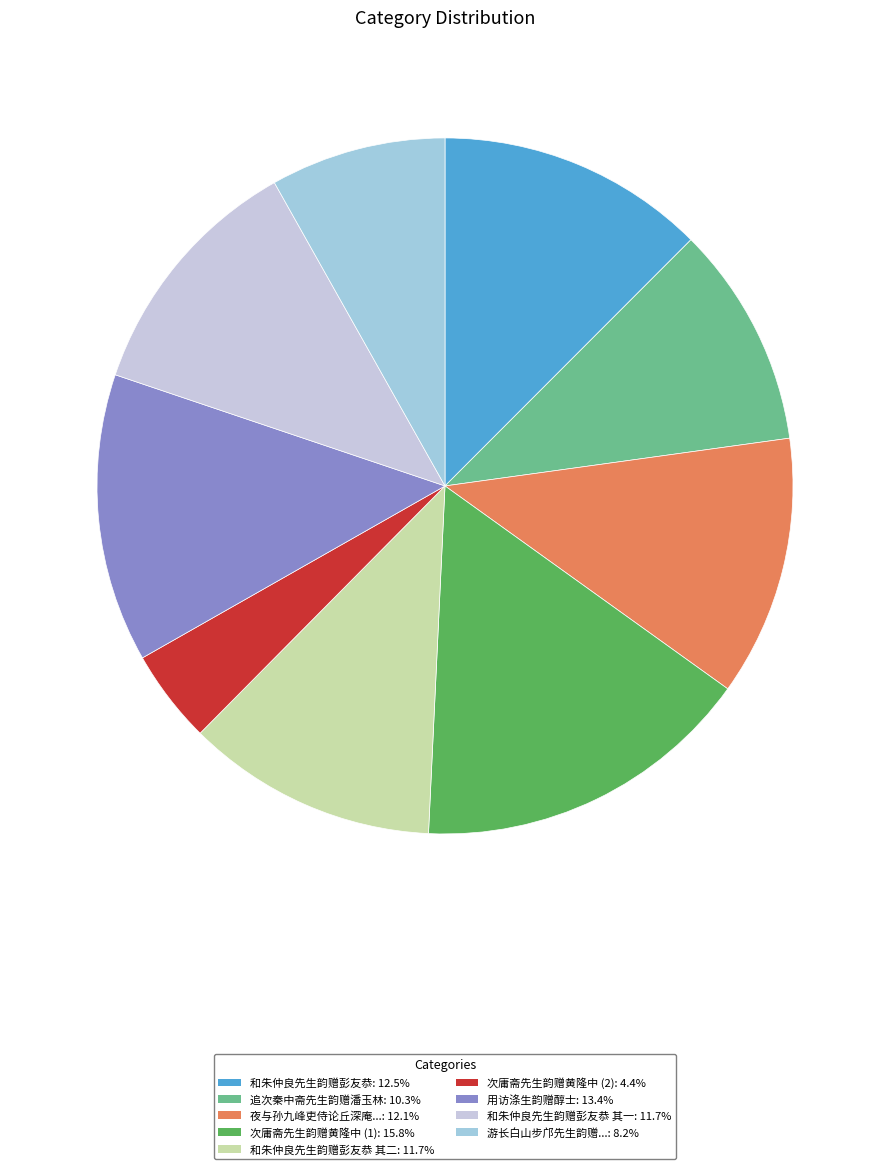

Is there a majority slice in this chart?

No